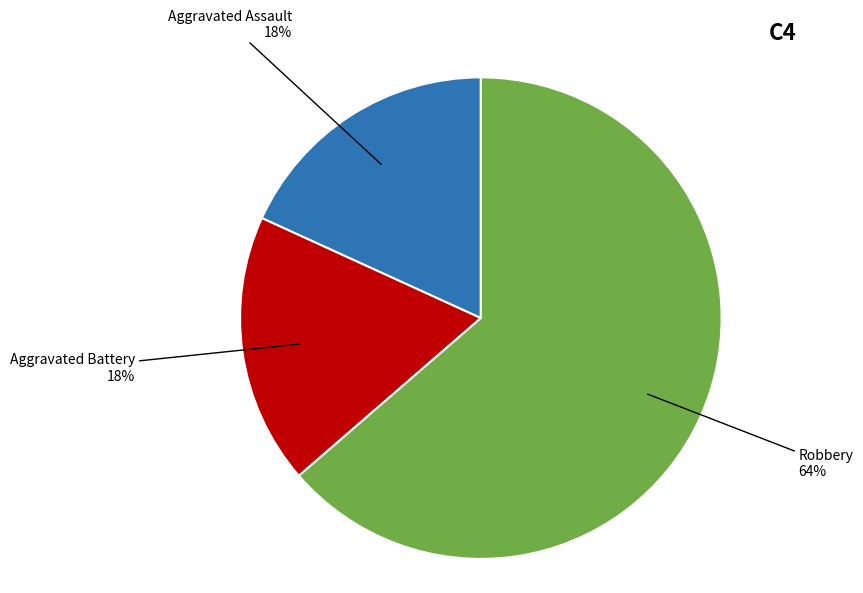

Which has a higher value, Robbery or Aggravated Assault?

Robbery